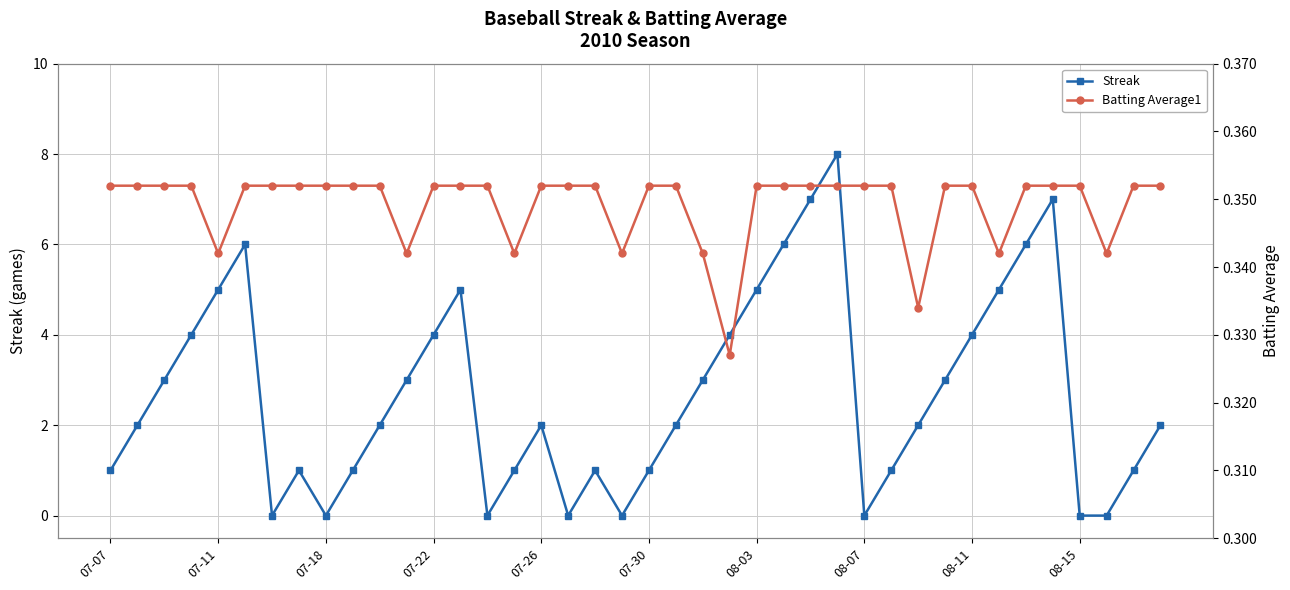

True or false: Streak has a value of 2 at 07-07.

False